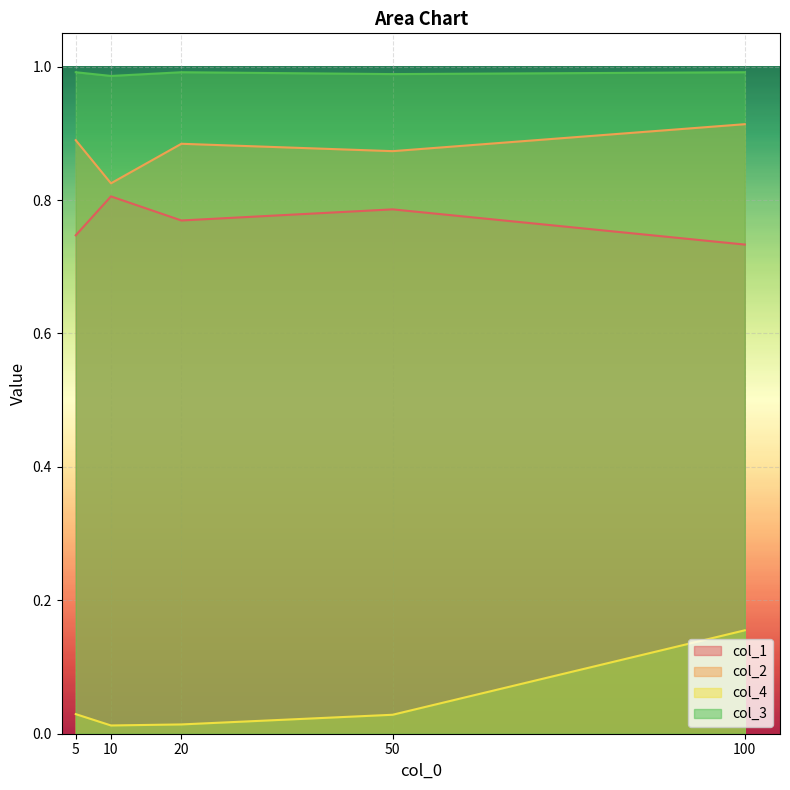

How many lines are shown in the chart?

4